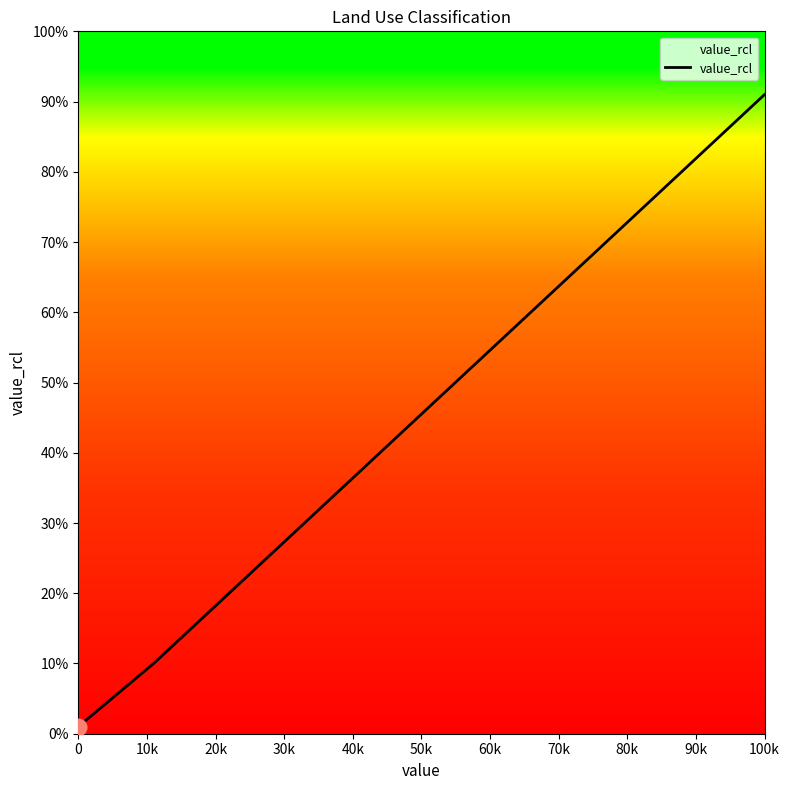

What is the greatest value displayed?

91